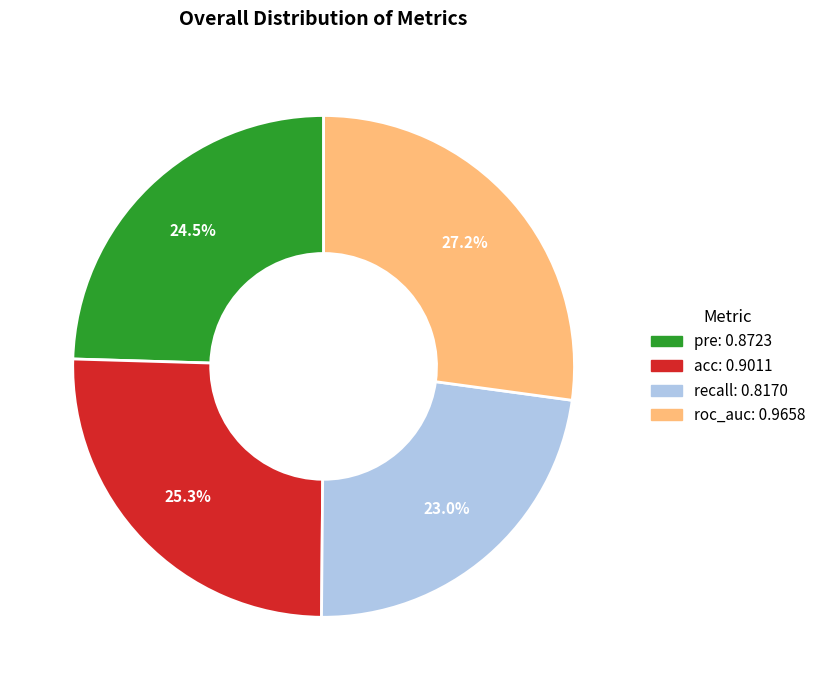

Does roc_auc account for over 50% of the chart?

No